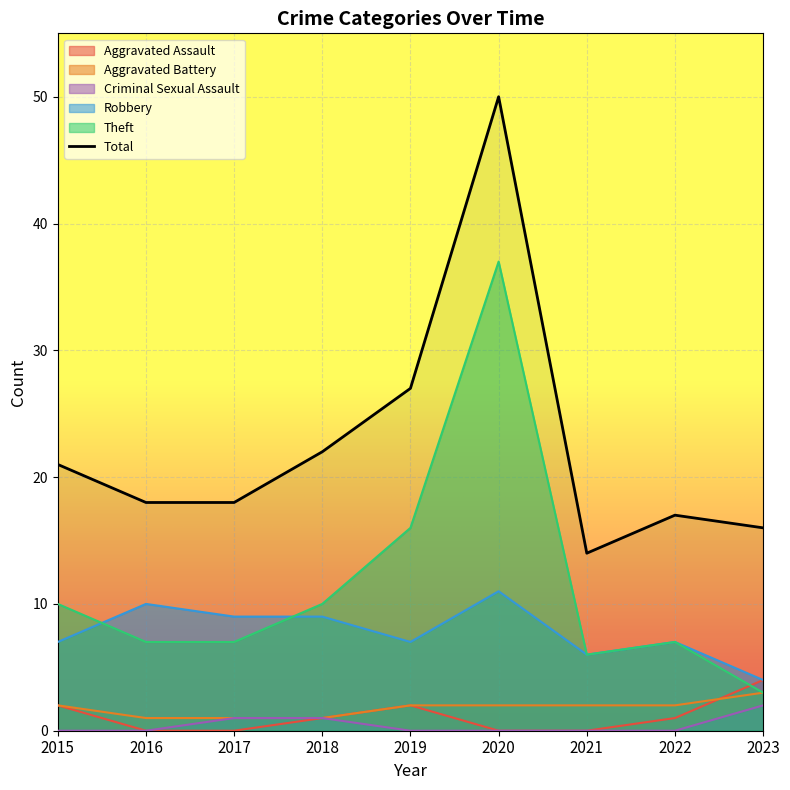

True or false: Robbery and Criminal Sexual Assault cross at least once.

False